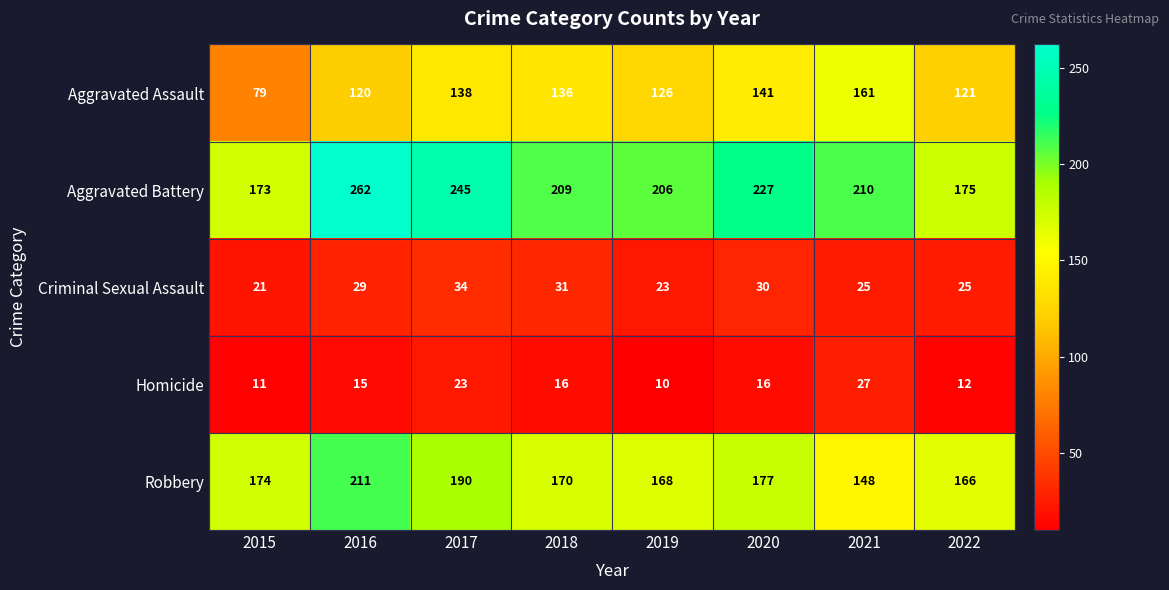

At which category is the sum across all series the highest?

2016